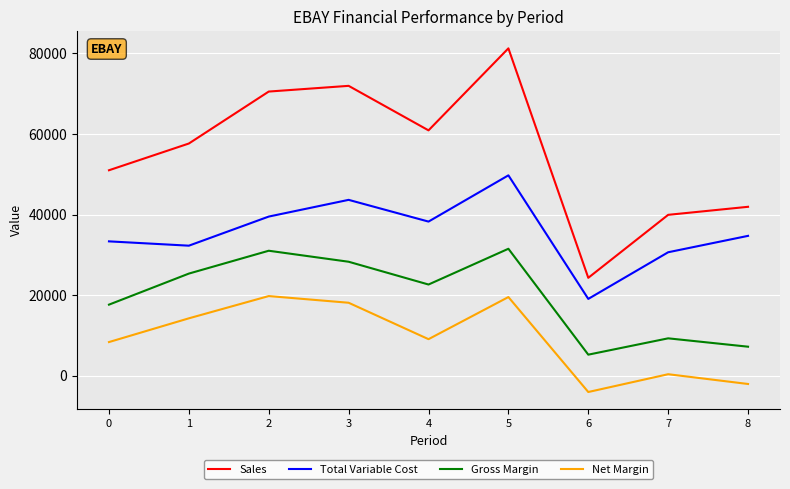

True or false: Sales has more than 0 interior local peaks.

True